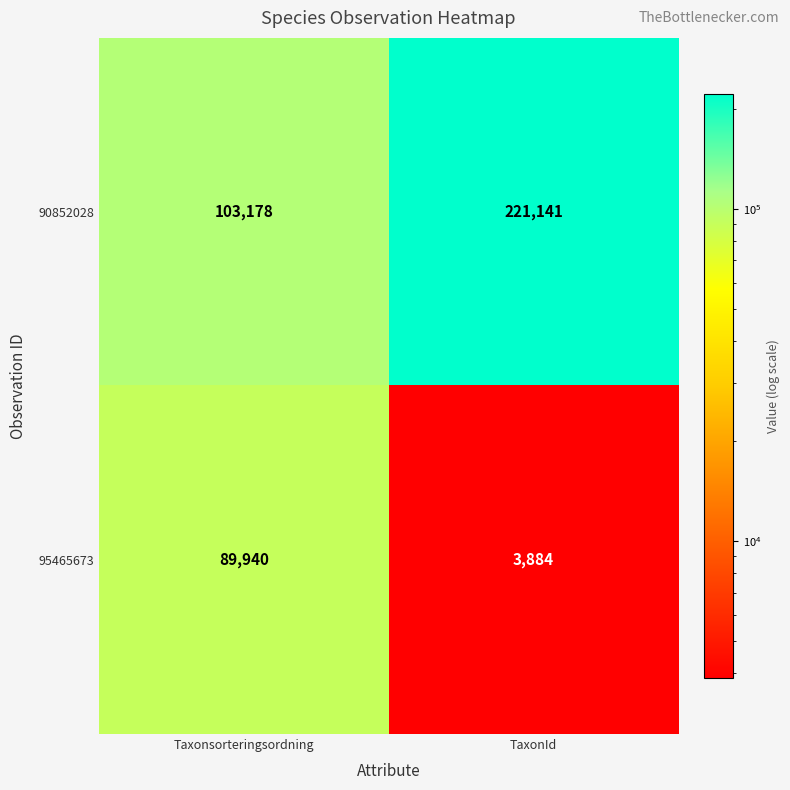

Which label corresponds to the smallest value in the chart?

TaxonId